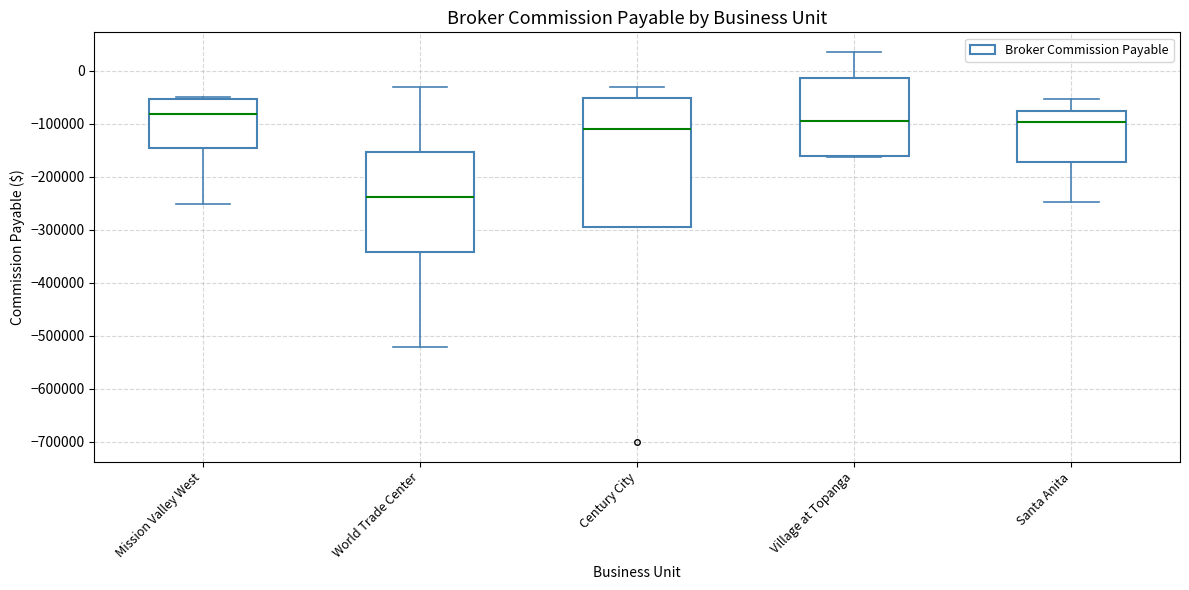

Comparing the boxes themselves (not the whiskers), which one is the tallest?

Century City